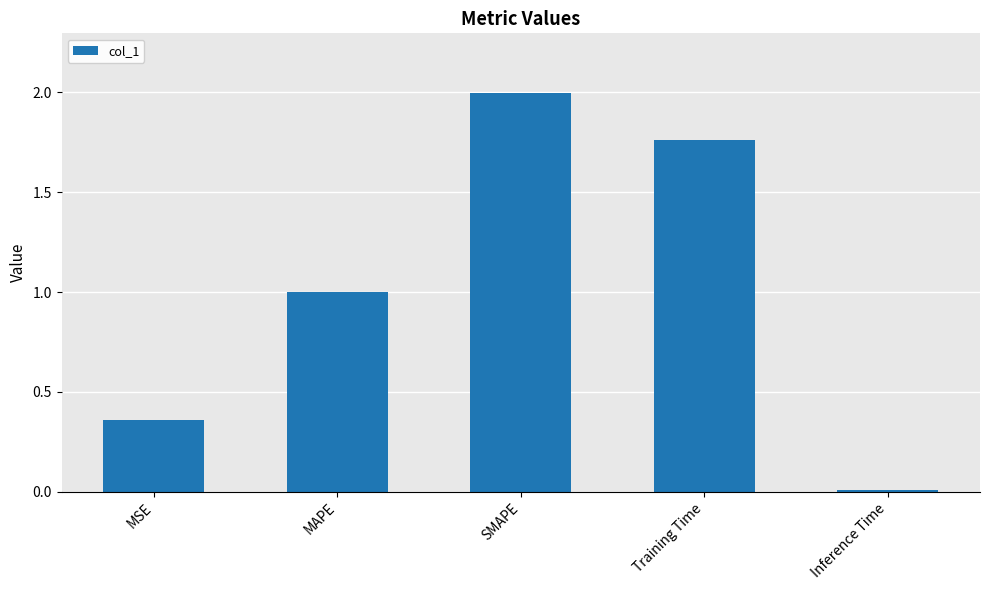

List the labels in order of value, largest first.

SMAPE, Training Time, MAPE, MSE, Inference Time